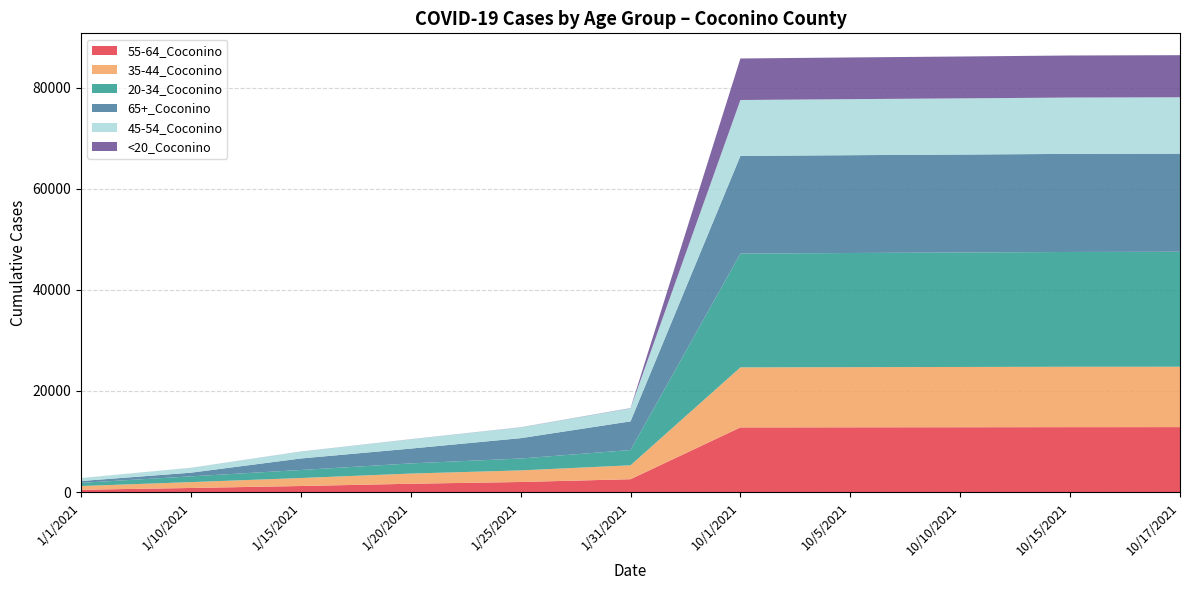

Reading right to left, extract all data points from this chart.

55-64_Coconino: 10/17/2021=12845	10/15/2021=12840	10/10/2021=12821	10/5/2021=12805	10/1/2021=12790	1/31/2021=2538	1/25/2021=1987	1/20/2021=1641	1/15/2021=1192	1/10/2021=803	1/1/2021=449
35-44_Coconino: 10/17/2021=11954	10/15/2021=11951	10/10/2021=11929	10/5/2021=11905	10/1/2021=11878	1/31/2021=2752	1/25/2021=2296	1/20/2021=2014	1/15/2021=1581	1/10/2021=1162	1/1/2021=740
20-34_Coconino: 10/17/2021=22749	10/15/2021=22715	10/10/2021=22654	10/5/2021=22590	10/1/2021=22517	1/31/2021=3022	1/25/2021=2348	1/20/2021=2008	1/15/2021=1587	1/10/2021=1138	1/1/2021=630
65+_Coconino: 10/17/2021=19413	10/15/2021=19411	10/10/2021=19377	10/5/2021=19355	10/1/2021=19330	1/31/2021=5672	1/25/2021=4028	1/20/2021=2935	1/15/2021=2280	1/10/2021=727	1/1/2021=362
45-54_Coconino: 10/17/2021=11151	10/15/2021=11146	10/10/2021=11117	10/5/2021=11090	10/1/2021=11062	1/31/2021=2573	1/25/2021=2128	1/20/2021=1835	1/15/2021=1365	1/10/2021=955	1/1/2021=579
<20_Coconino: 10/17/2021=8336	10/15/2021=8323	10/10/2021=8287	10/5/2021=8253	10/1/2021=8217	1/31/2021=48	1/25/2021=28	1/20/2021=22	1/15/2021=16	1/10/2021=13	1/1/2021=3